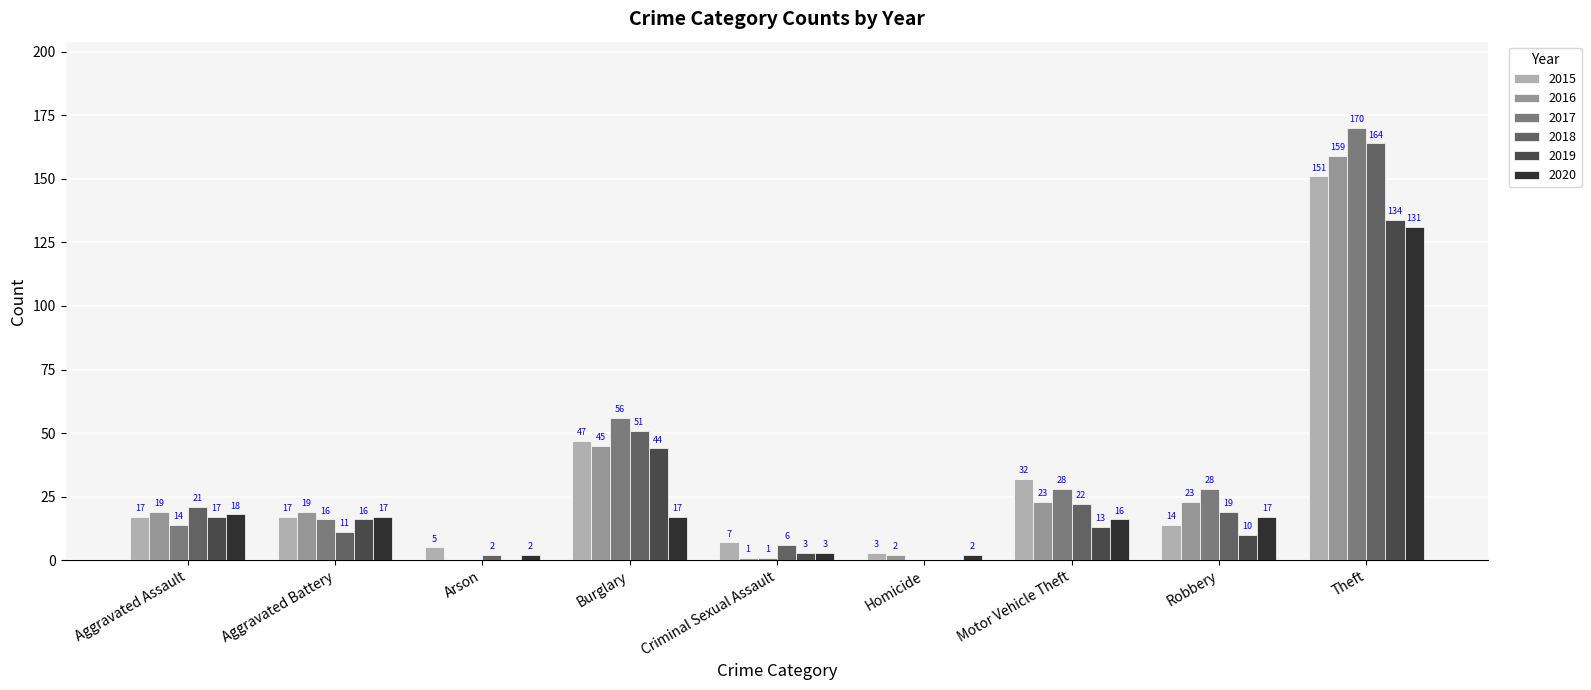

Which series has the largest total across all categories?

2017